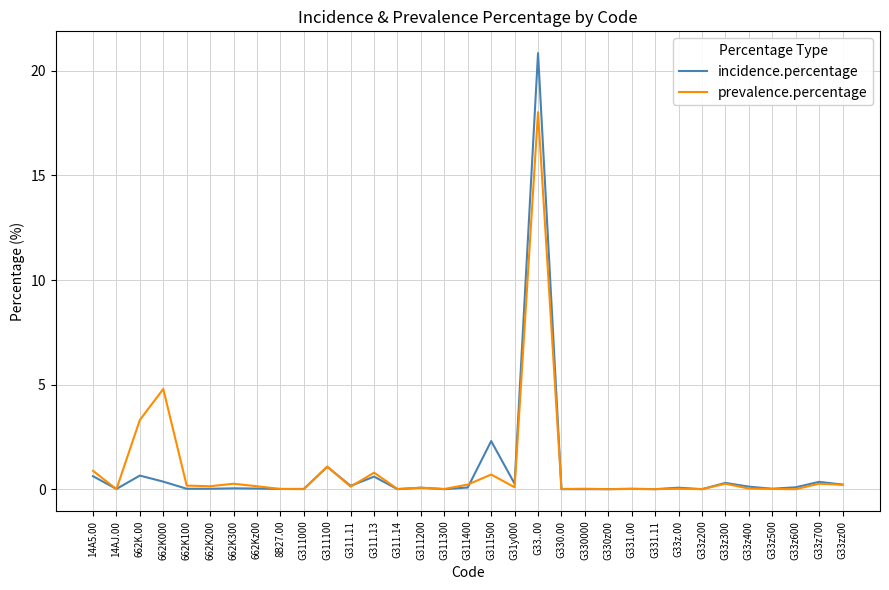

What position from the left is G33z200?

27